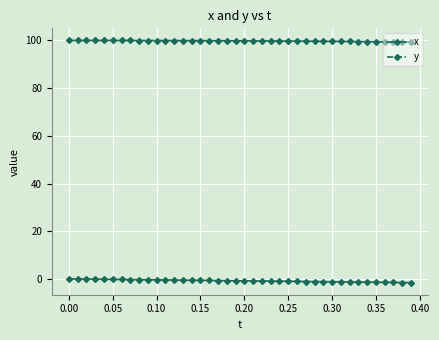

How many lines are shown in the chart?

2